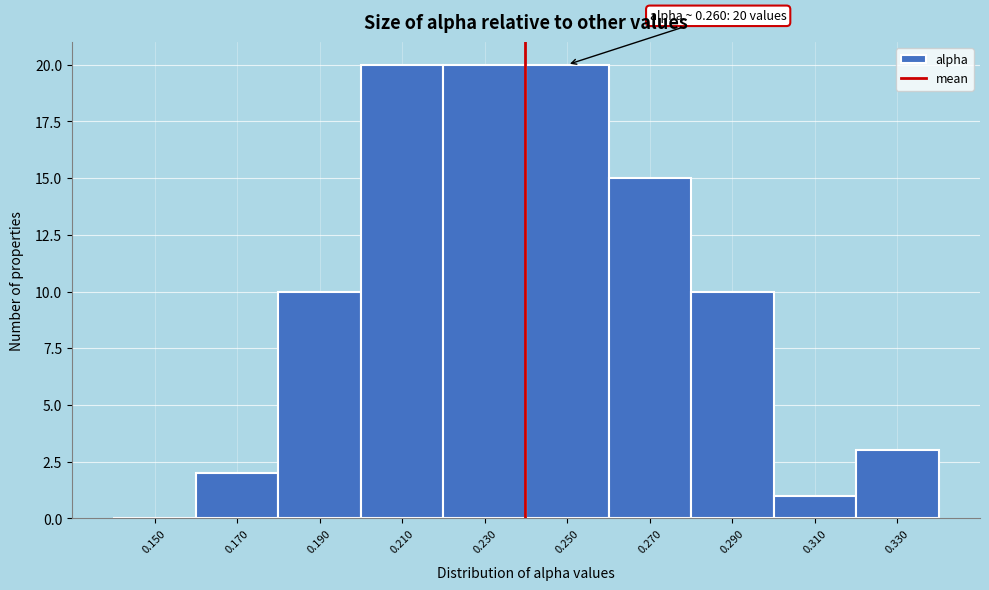

Reading right to left, transcribe all the data shown in this chart.

0.330=3	0.310=1	0.290=10	0.270=15	0.250=20	0.230=20	0.210=20	0.190=10	0.170=2	0.150=0